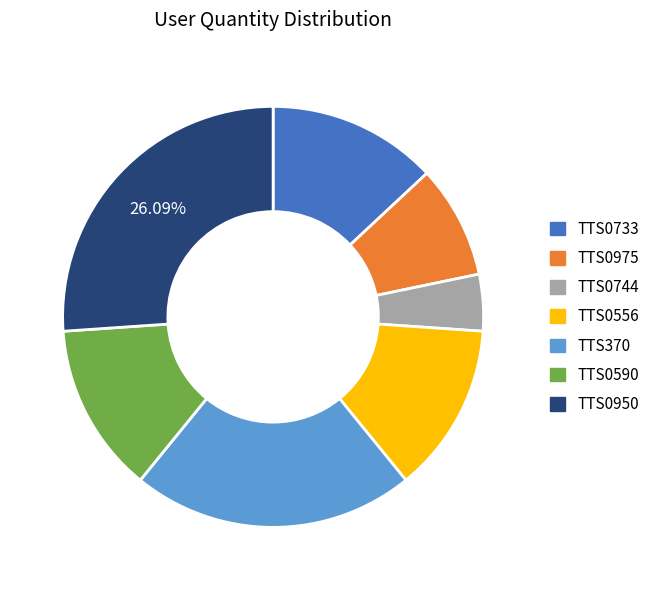

Does TTS0744 represent more than half of the total?

No